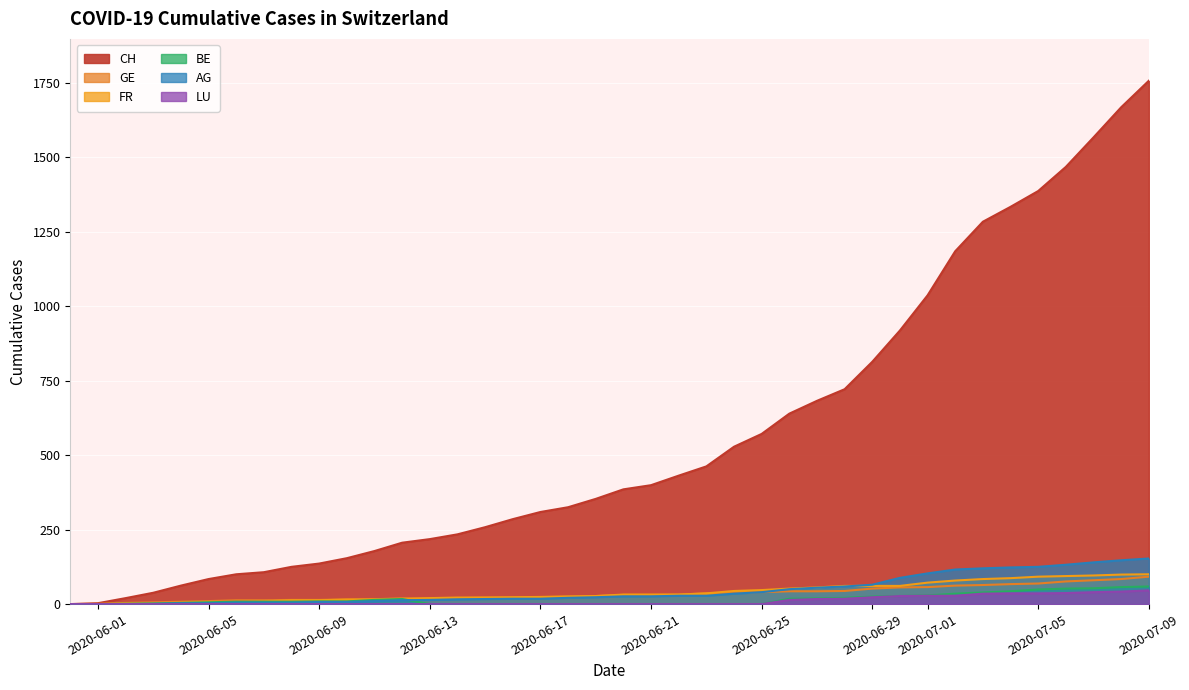

True or false: GE has more than 1 points higher than both neighbors.

False